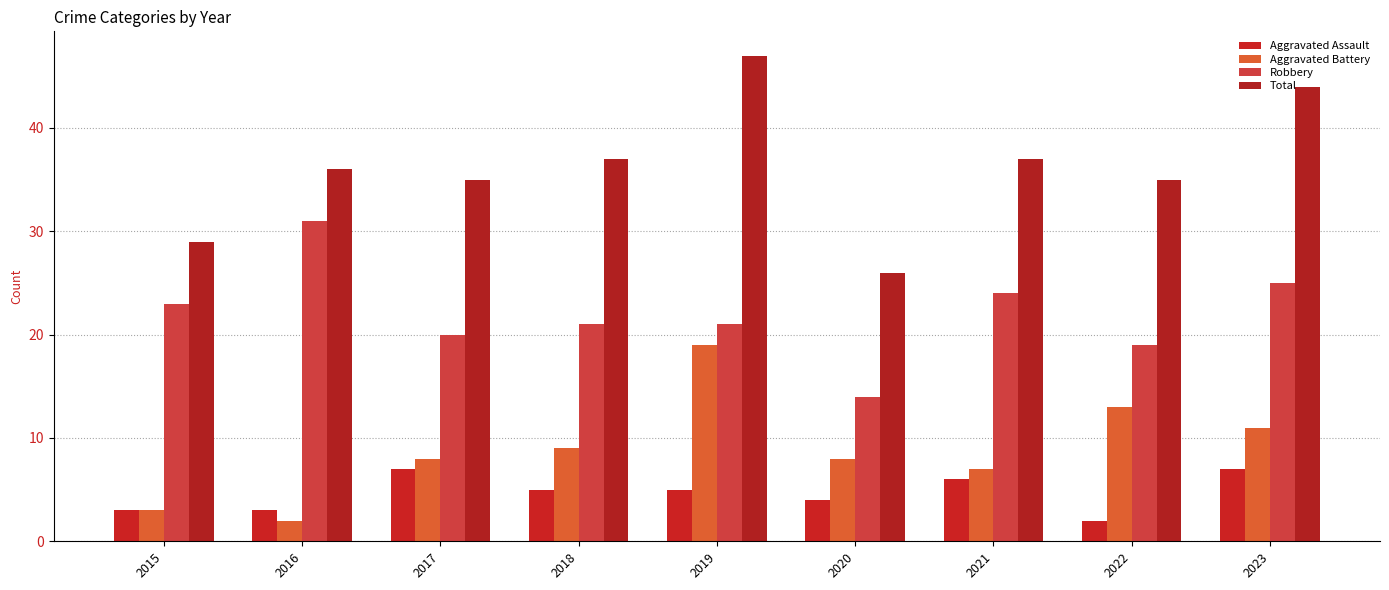

Which series has the widest spread of values?

Total